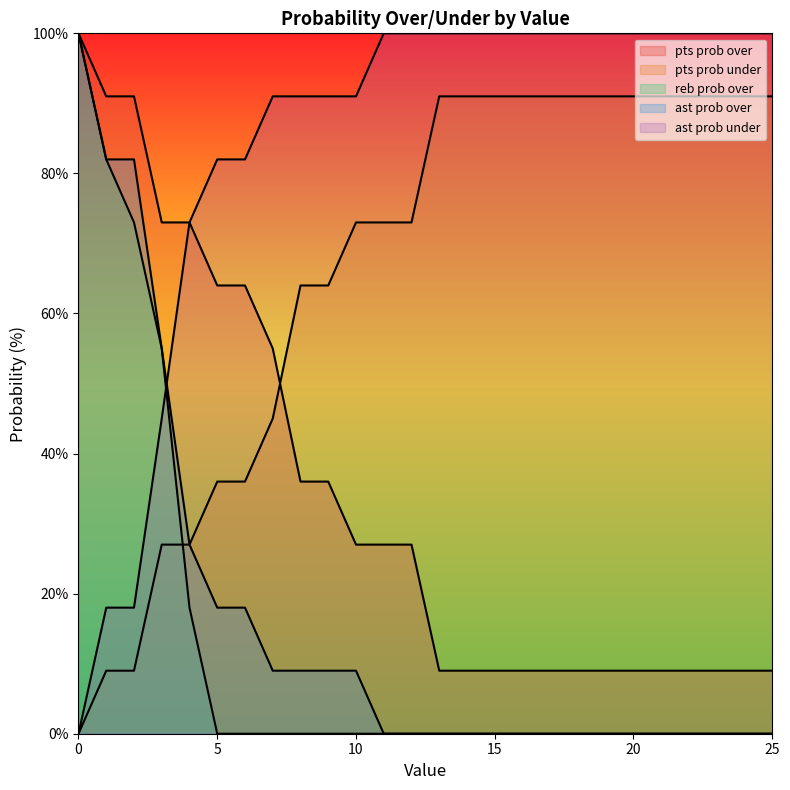

Reading left to right, what are all the values shown in this chart?

pts prob over: 0=100	1=91	2=91	3=73	4=73	5=64	6=64	7=55	8=36	9=36	10=27	11=27	12=27	13=9	14=9	15=9	16=9	17=9	18=9	19=9	20=9	21=9	22=9	23=9	24=9	25=9
pts prob under: 0=0	1=9	2=9	3=27	4=27	5=36	6=36	7=45	8=64	9=64	10=73	11=73	12=73	13=91	14=91	15=91	16=91	17=91	18=91	19=91	20=91	21=91	22=91	23=91	24=91	25=91
reb prob over: 0=100	1=82	2=73	3=55	4=18	5=0	6=0	7=0	8=0	9=0	10=0	11=0	12=0	13=0	14=0	15=0	16=0	17=0	18=0	19=0	20=0	21=0	22=0	23=0	24=0	25=0
ast prob over: 0=100	1=82	2=82	3=55	4=27	5=18	6=18	7=9	8=9	9=9	10=9	11=0	12=0	13=0	14=0	15=0	16=0	17=0	18=0	19=0	20=0	21=0	22=0	23=0	24=0	25=0
ast prob under: 0=0	1=18	2=18	3=45	4=73	5=82	6=82	7=91	8=91	9=91	10=91	11=100	12=100	13=100	14=100	15=100	16=100	17=100	18=100	19=100	20=100	21=100	22=100	23=100	24=100	25=100